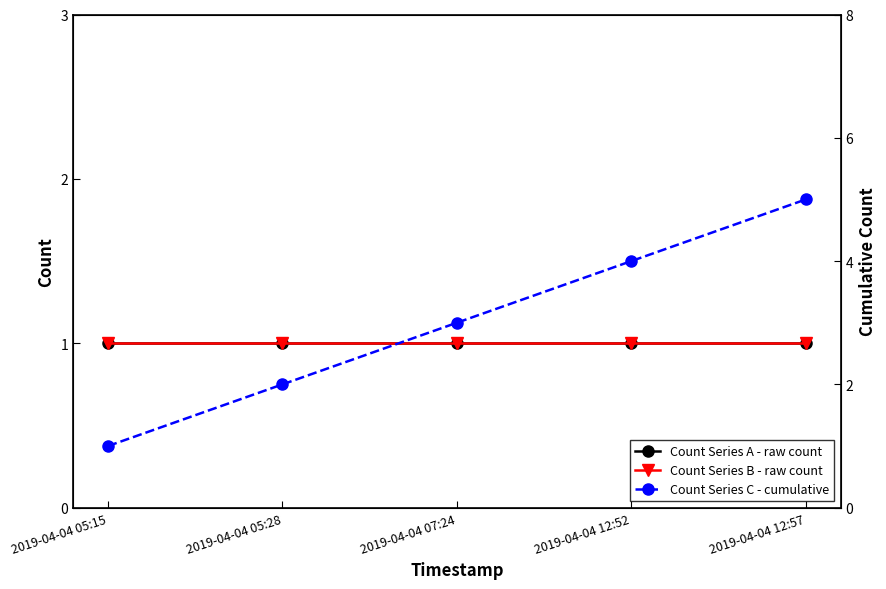

Which category has the lowest value across all series?

2019-04-04 05:15